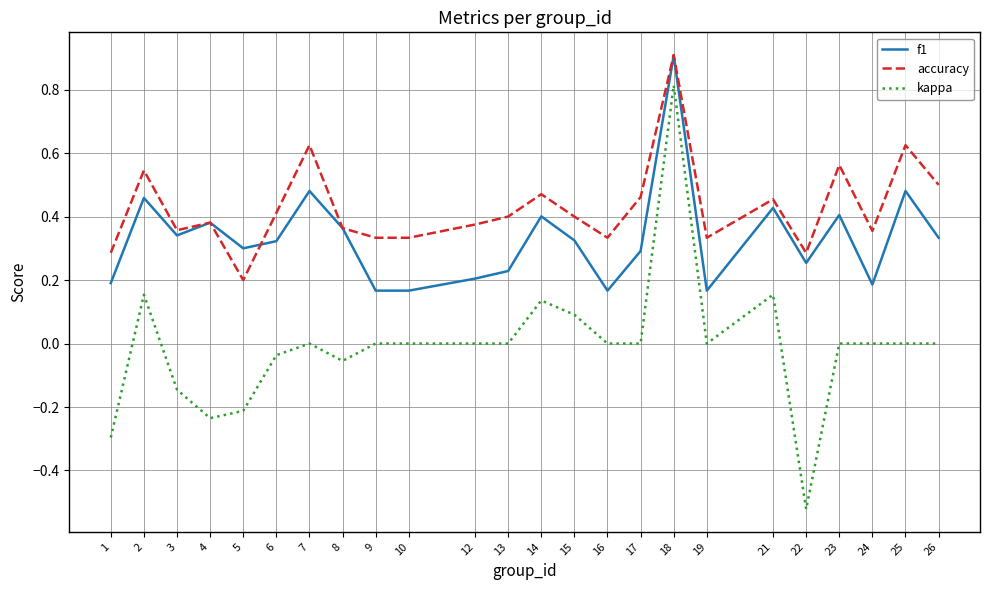

True or false: accuracy and kappa cross at least once.

False